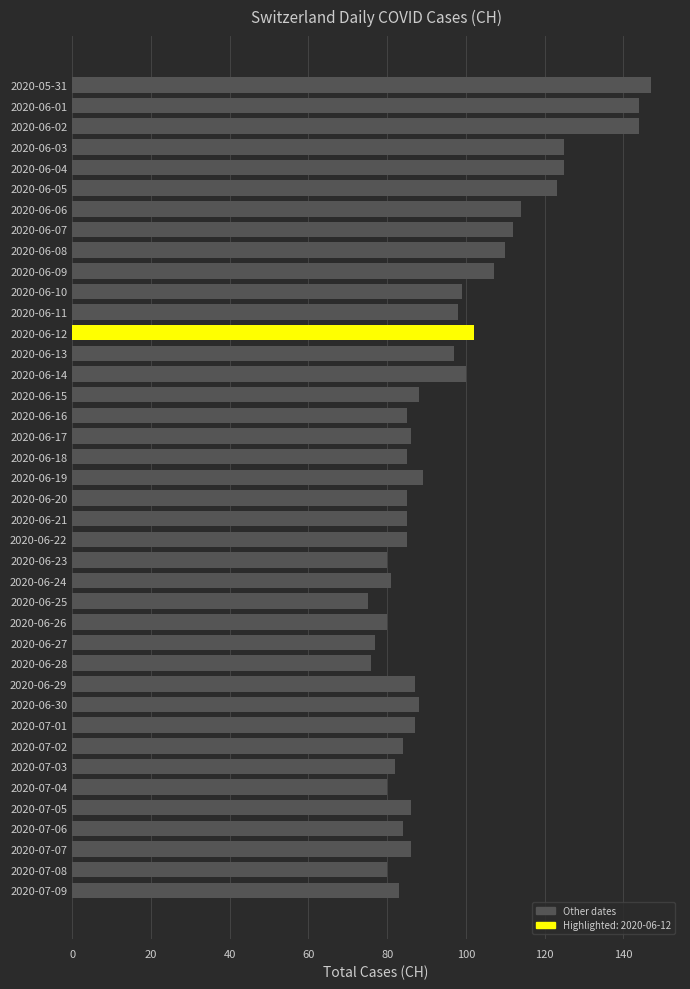

Does the chart contain any negative values?

No